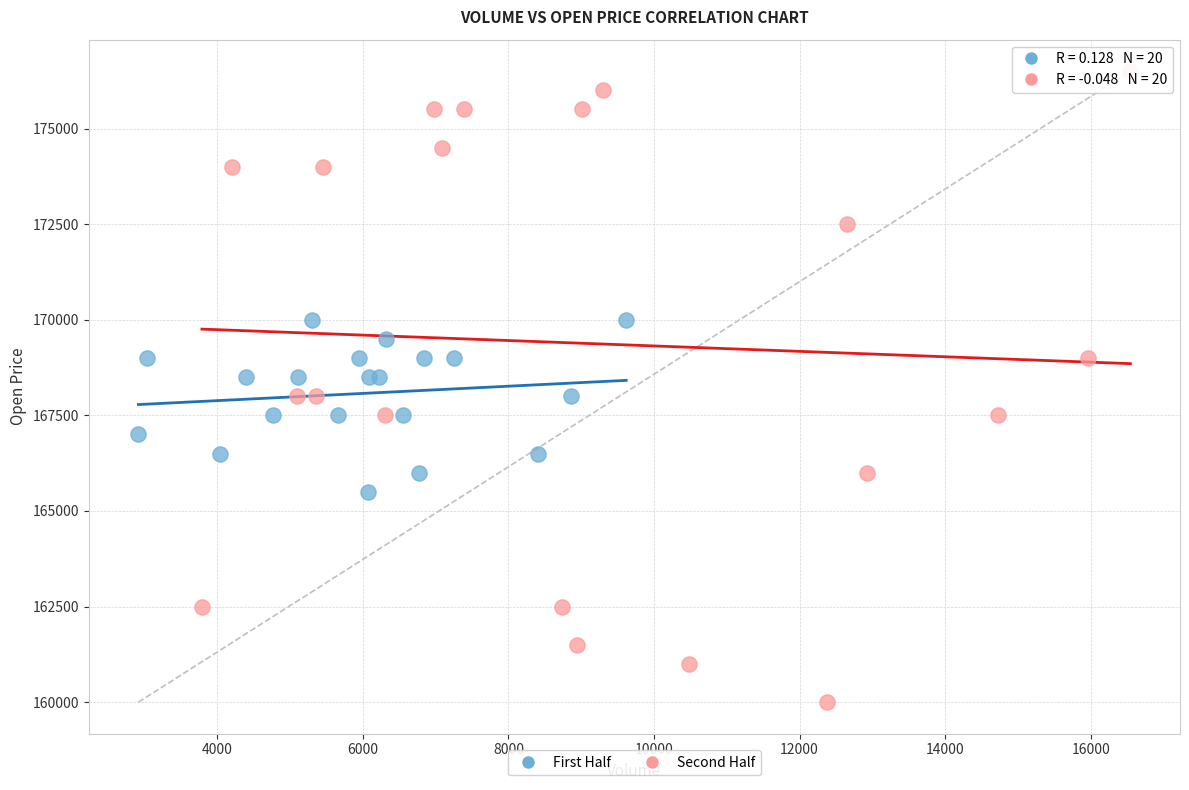

Which series reaches the minimum Y coordinate?

Second Half